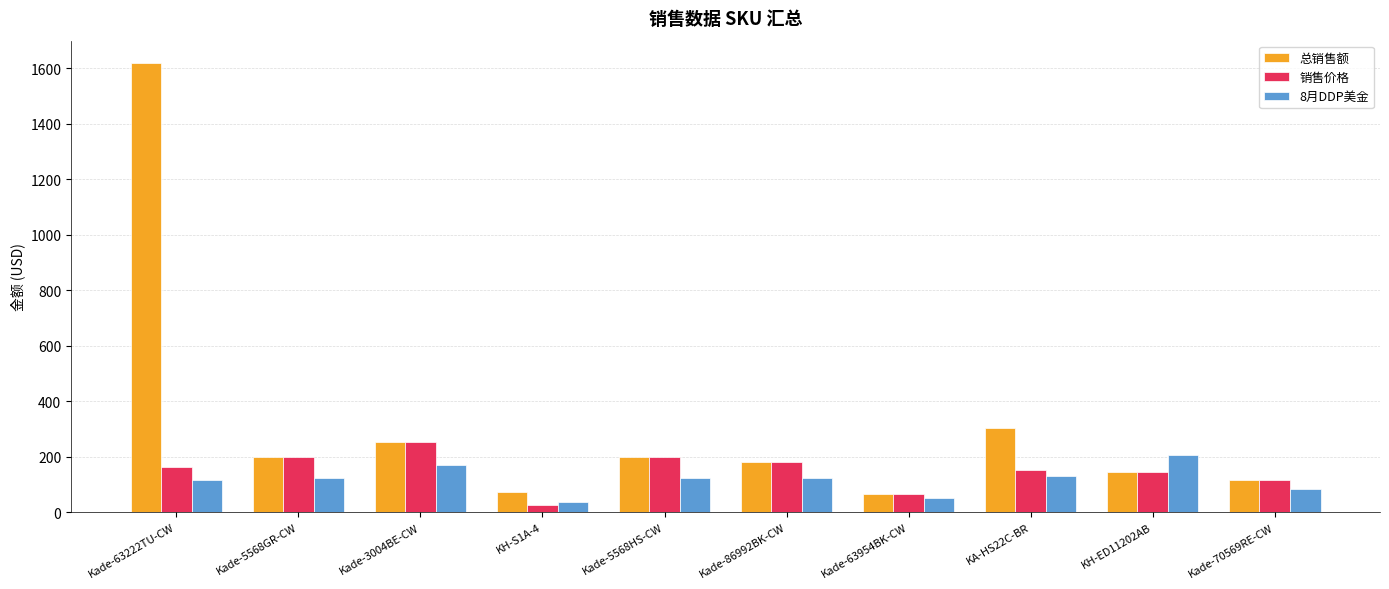

What is the minimum value shown in the chart?

24.1